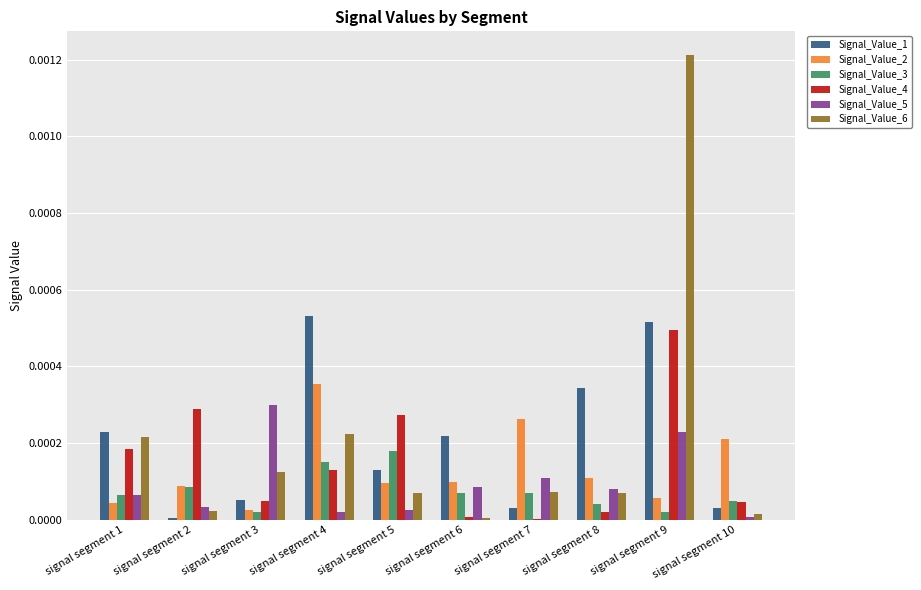

Which series changed the most between signal segment 3 and signal segment 5?

Signal_Value_5